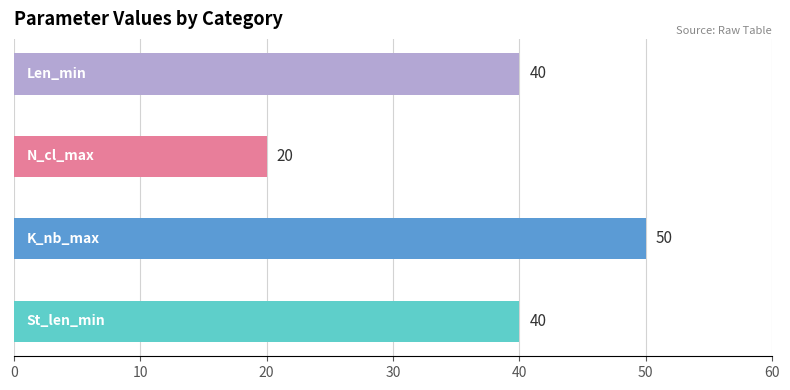

Reading right to left, what are all the values shown in this chart?

St_len_min: 40	40	40	40
K_nb_max: 50	50	50	50
N_cl_max: 20	20	20	20
Len_min: 40	40	40	40